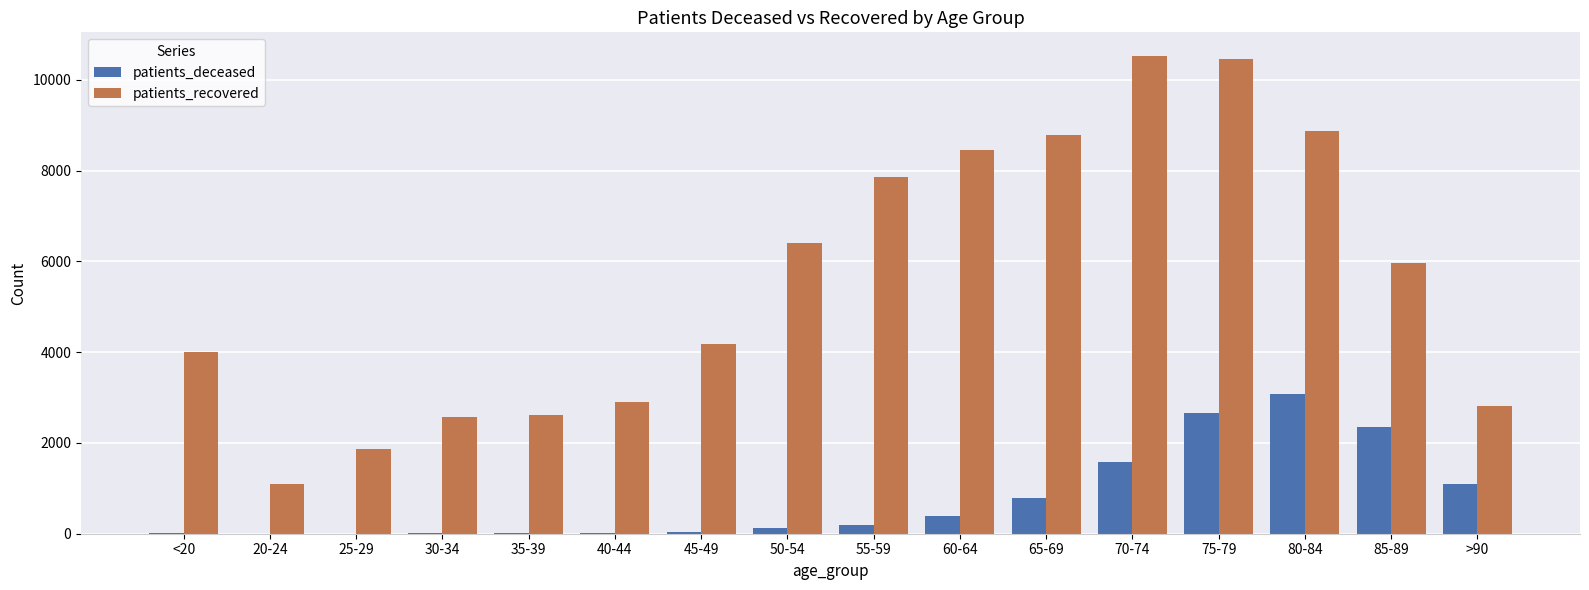

What is the maximum value shown in the chart?

10518